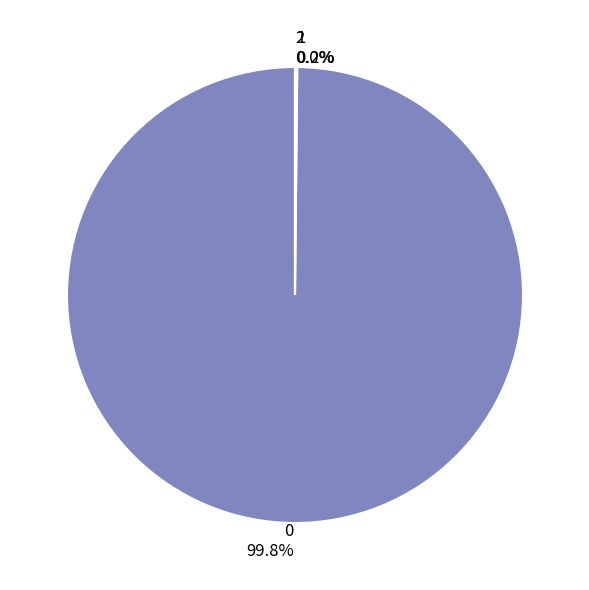

Is there any slice that represents more than half of the pie?

Yes